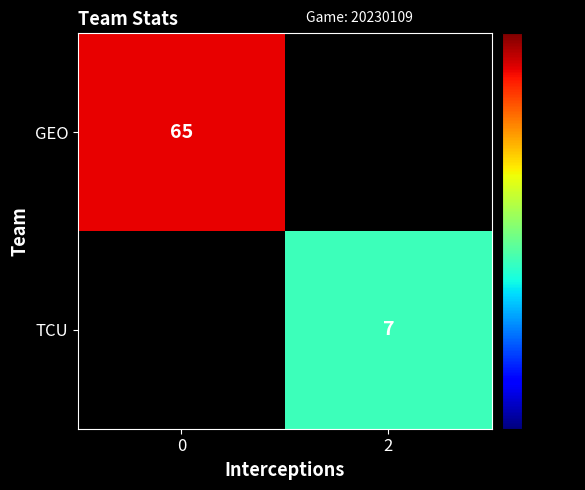

True or false: TCU has a value of 2 at 2.

False